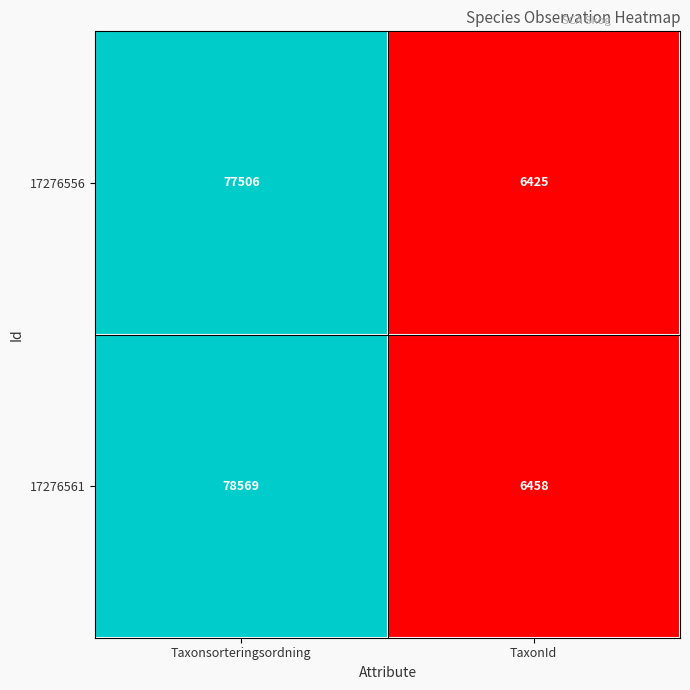

Where is 17276561 nearest to the value 42513?

TaxonId